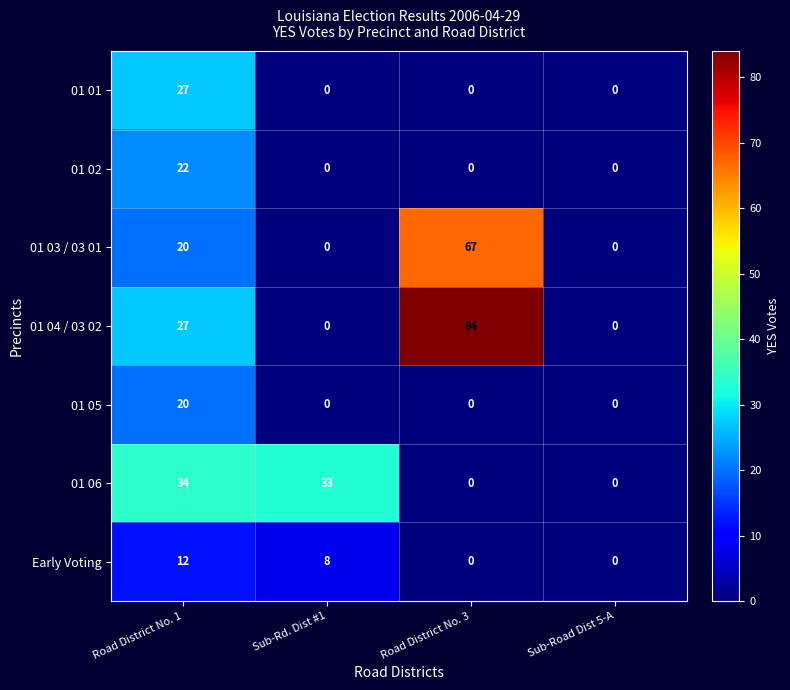

The value of 01 03 / 03 01 at Sub-Road Dist 5-A is 37. True or false?

False